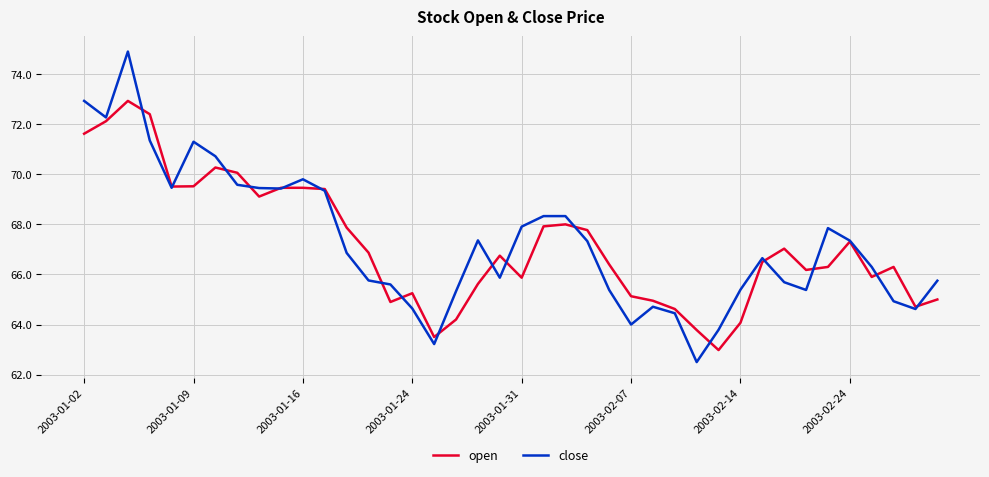

Which series has the largest range (max minus min)?

close